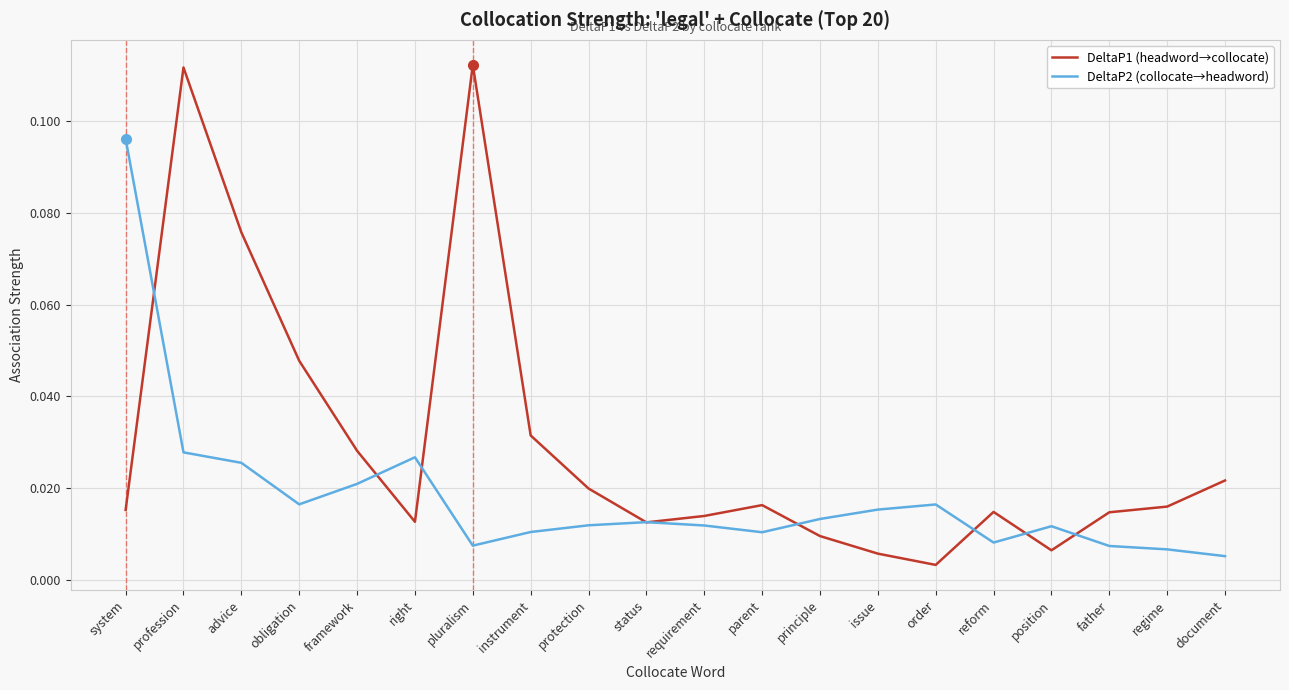

Where is the first local minimum for DeltaP1 (headword→collocate)?

right